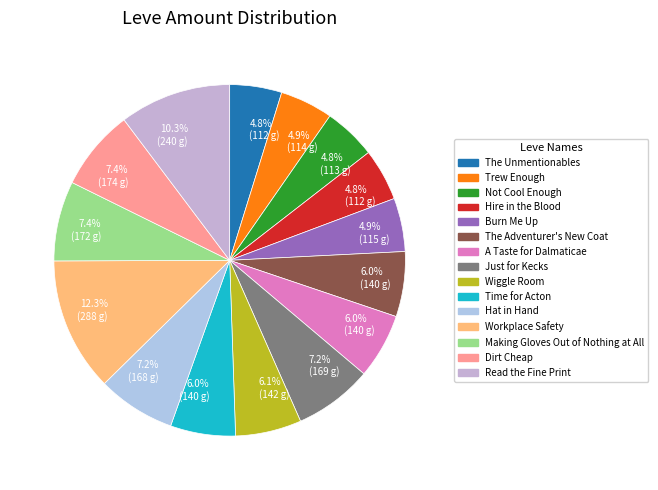

Is it true that Workplace Safety is 22% of the pie?

False